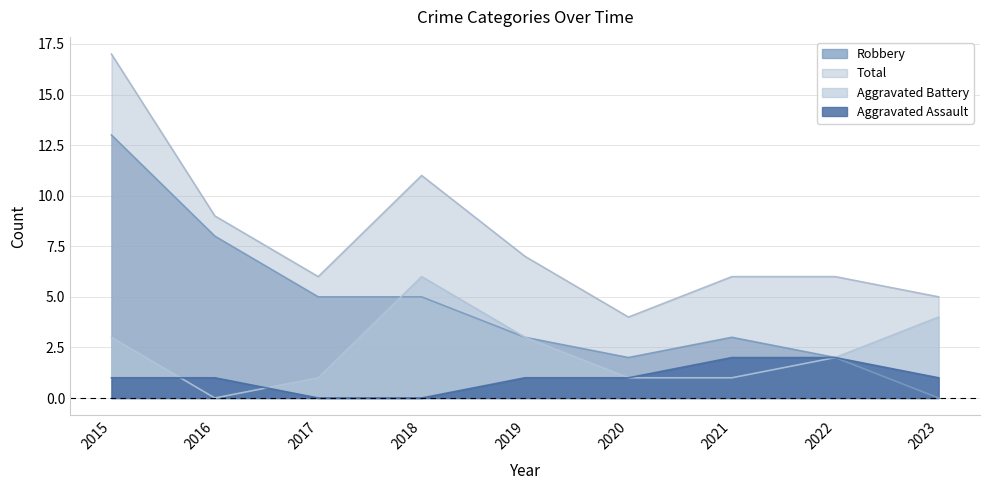

At 2016, list the series in order from largest to smallest.

Total, Robbery, Aggravated Assault, Aggravated Battery